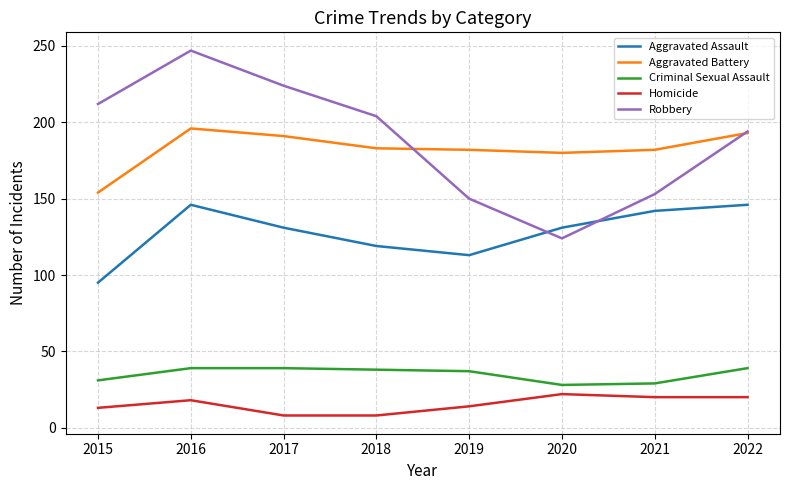

True or false: Homicide and Aggravated Assault cross at least once.

False